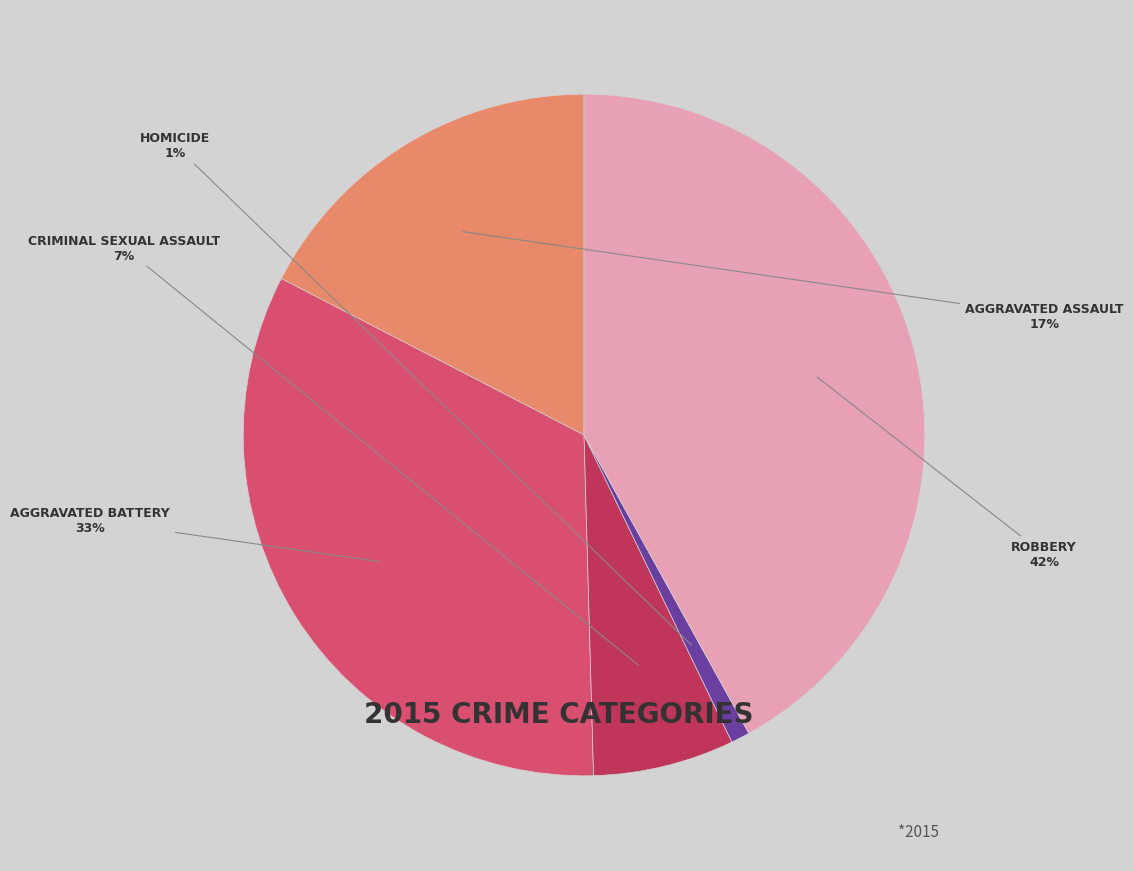

Is there a majority slice in this chart?

No